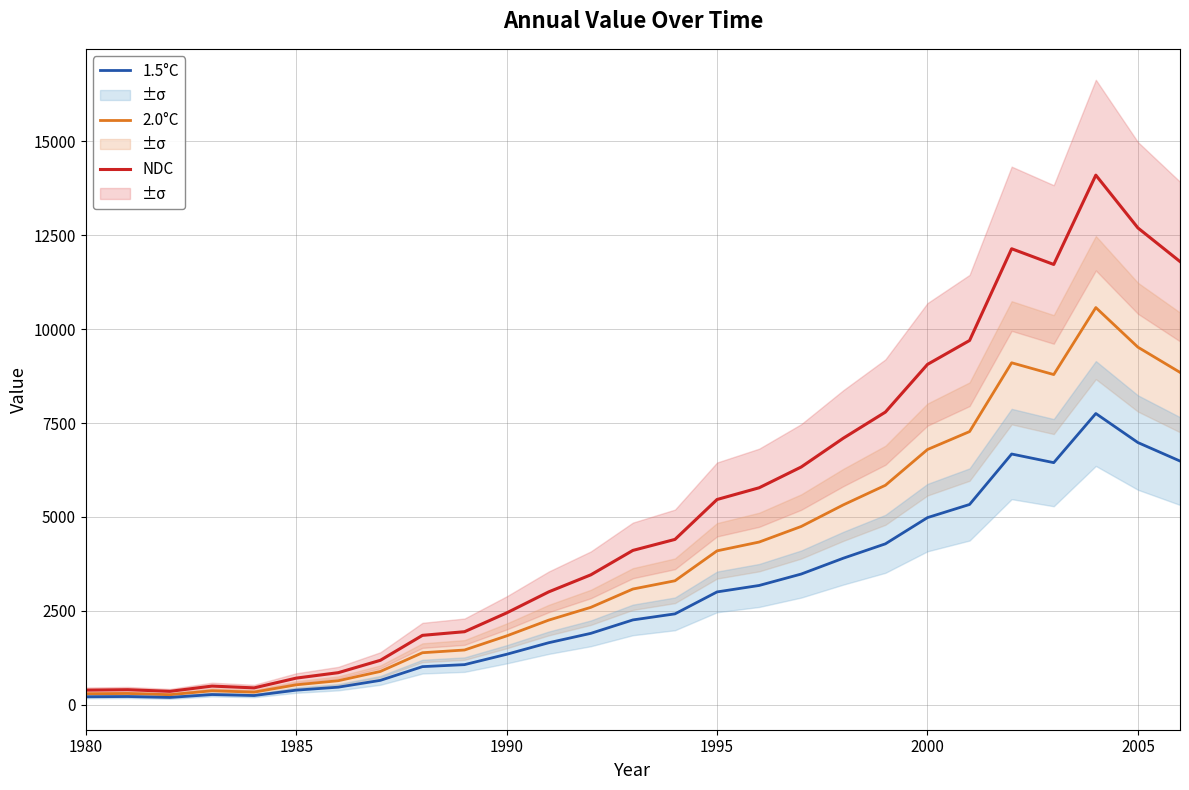

True or false: NDC has a value of 2999.3 at 2000.

False